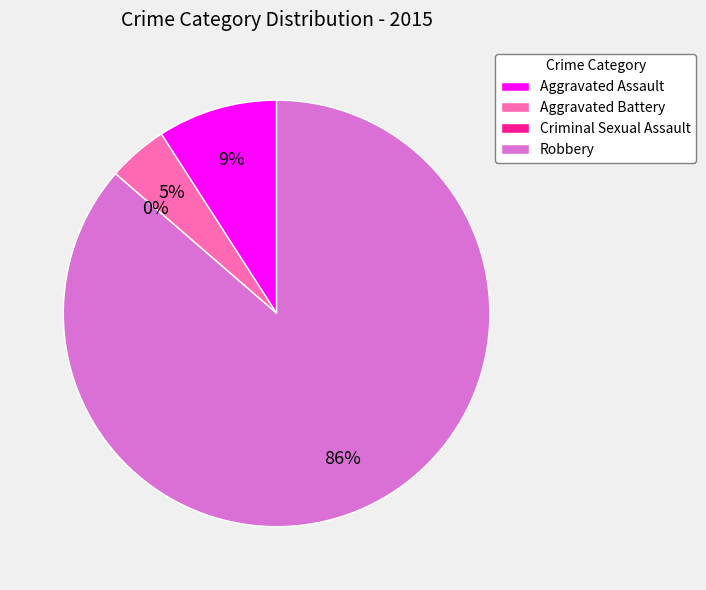

Is there any slice that represents more than half of the pie?

Yes